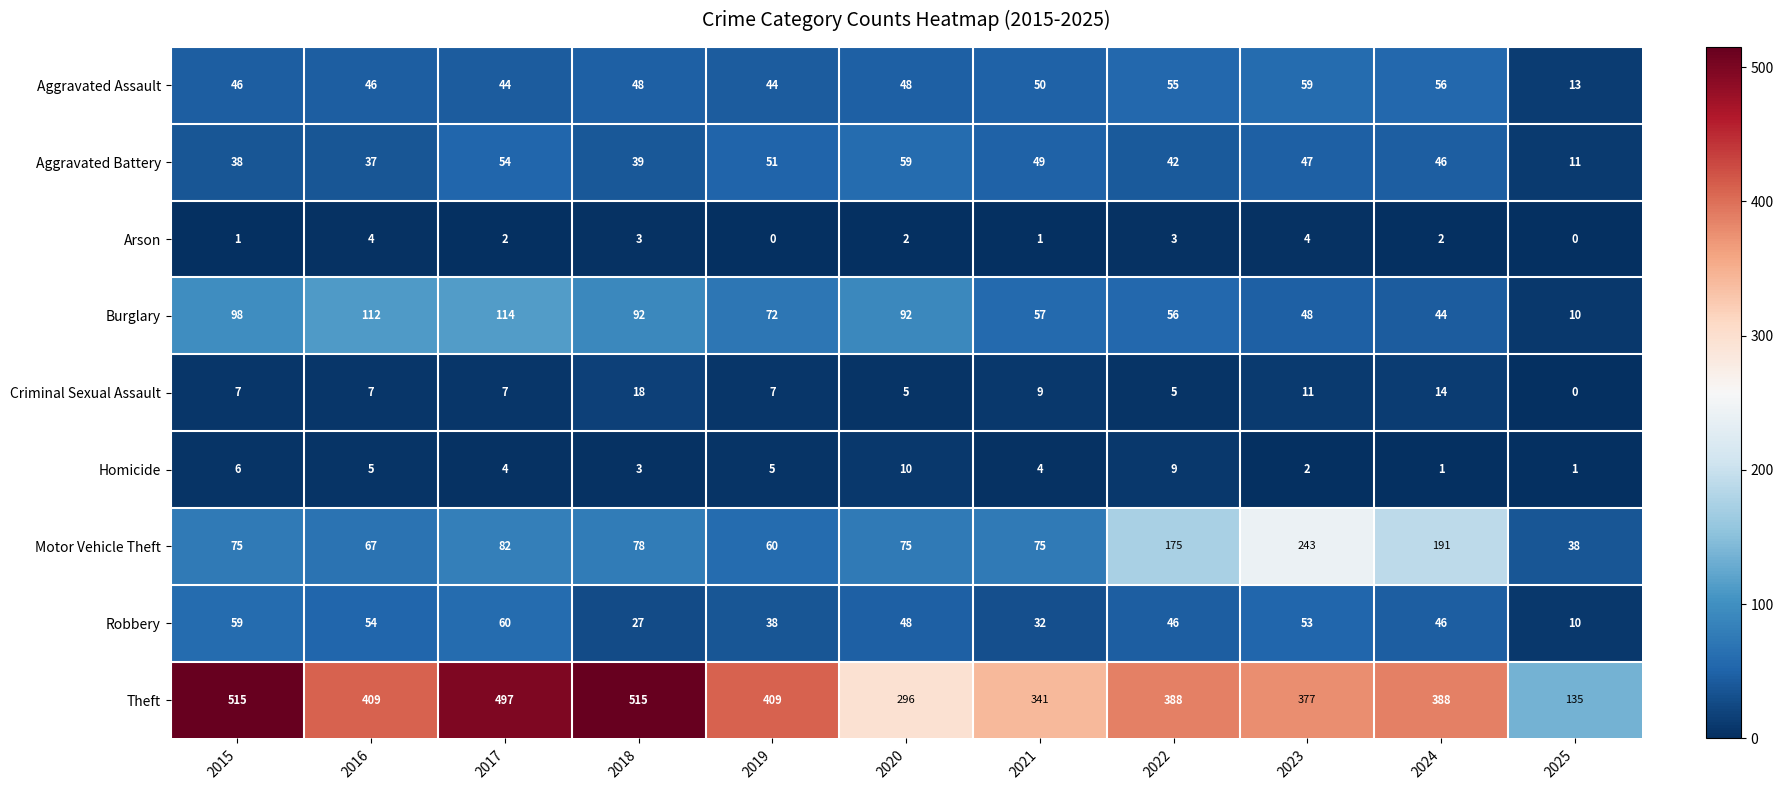

What is the maximum value shown in the chart?

515